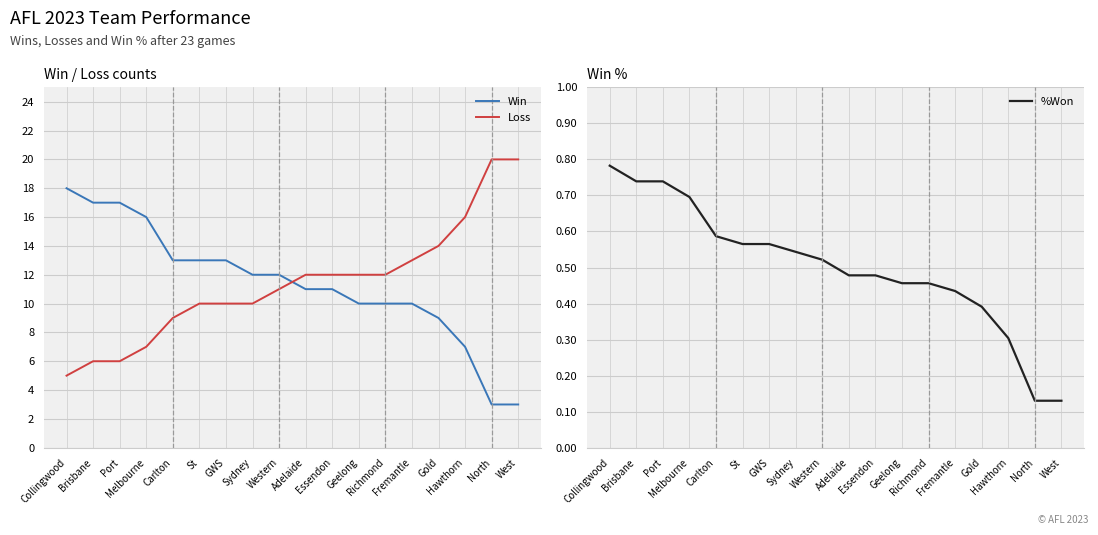

What is the maximum value shown in the chart?

20.0